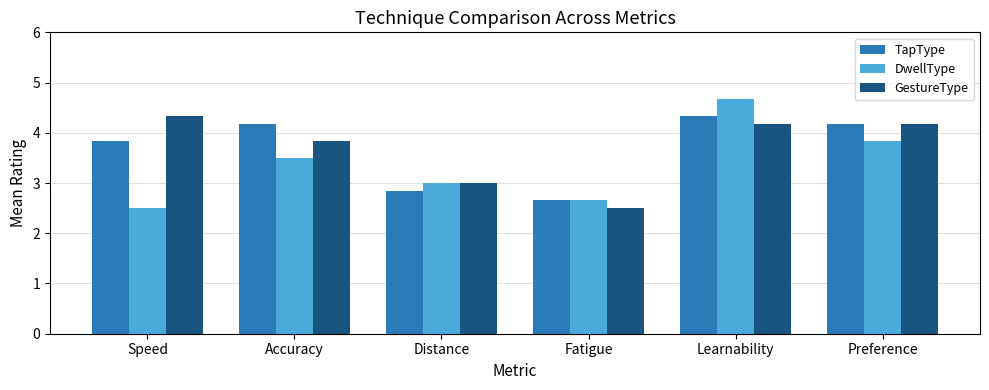

The value of TapType at Learnability is 5.7. True or false?

False